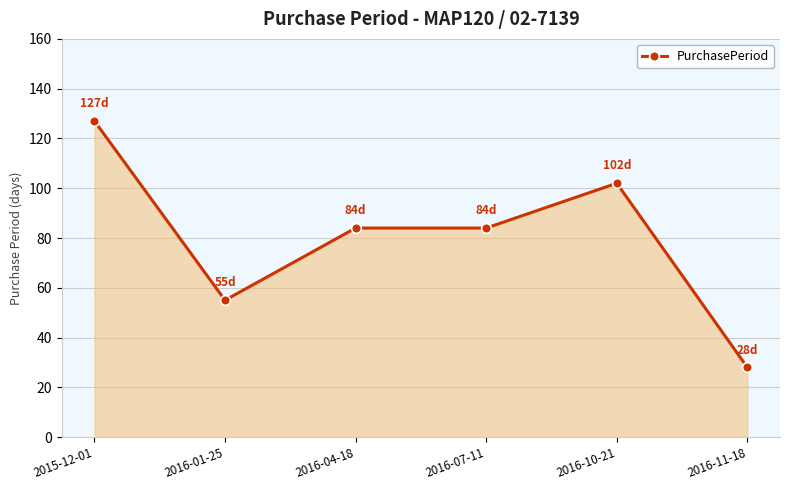

Approximately how many times larger is the value at 2016-04-18 compared to 2016-01-25?

1.5